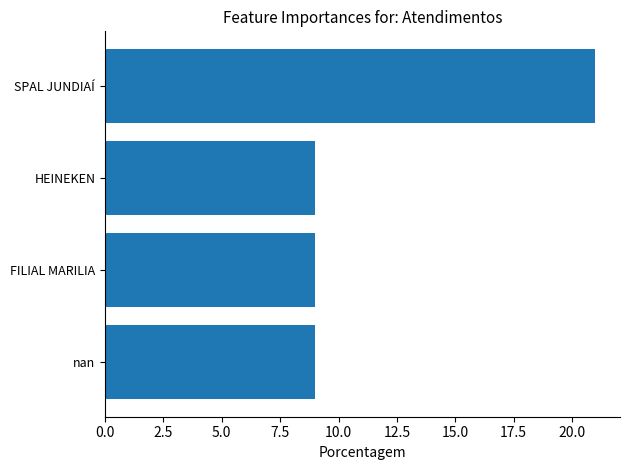

What is the ratio of the value at FILIAL MARILIA to the value at SPAL JUNDIAÍ?

0.4